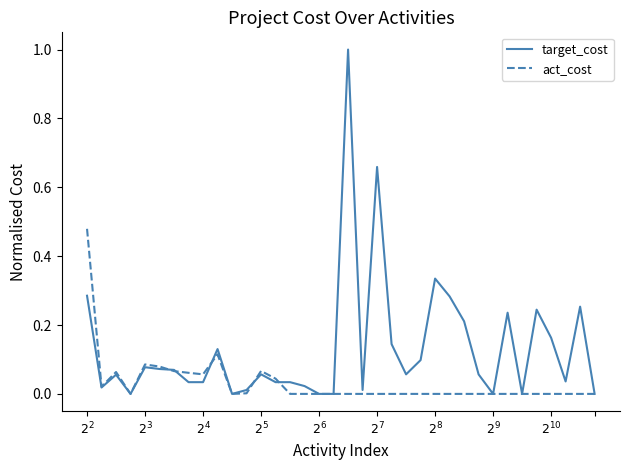

What is the difference between the maximum and minimum values in the target_cost series?

1.0